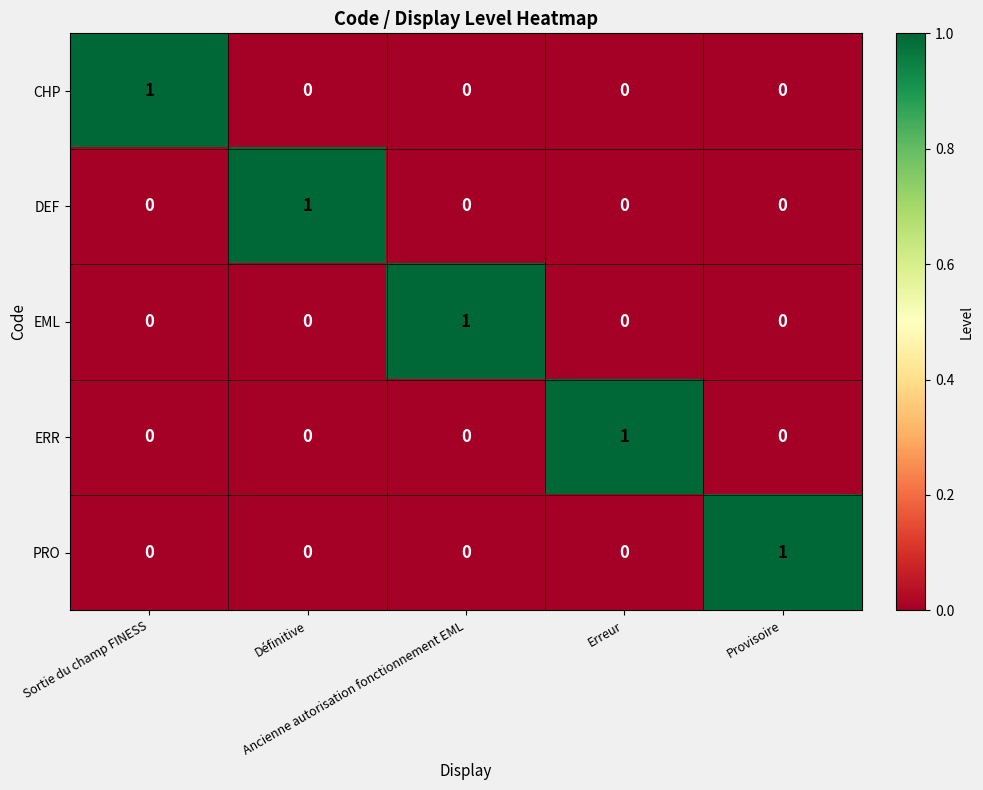

What is the greatest value displayed?

1